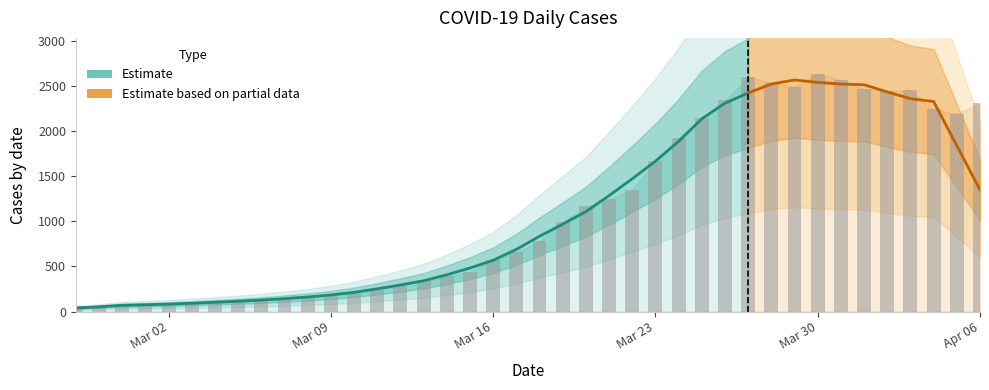

What is the greatest value displayed?

2638